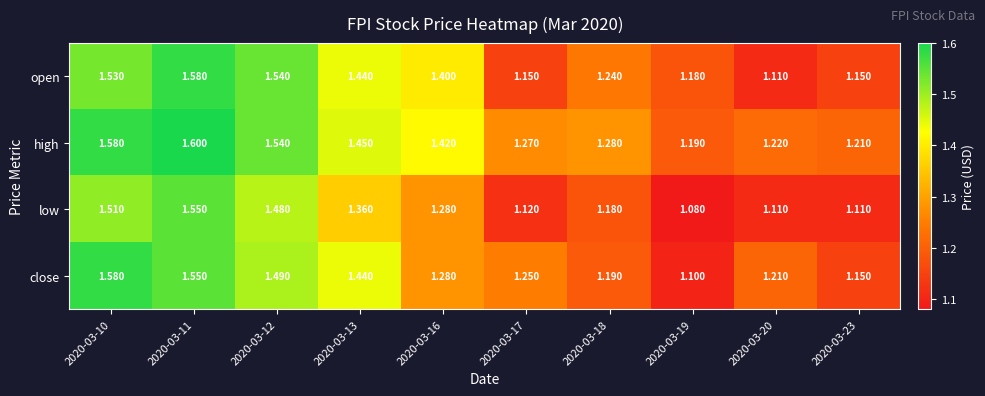

Which series changed the most between 2020-03-10 and 2020-03-20?

open